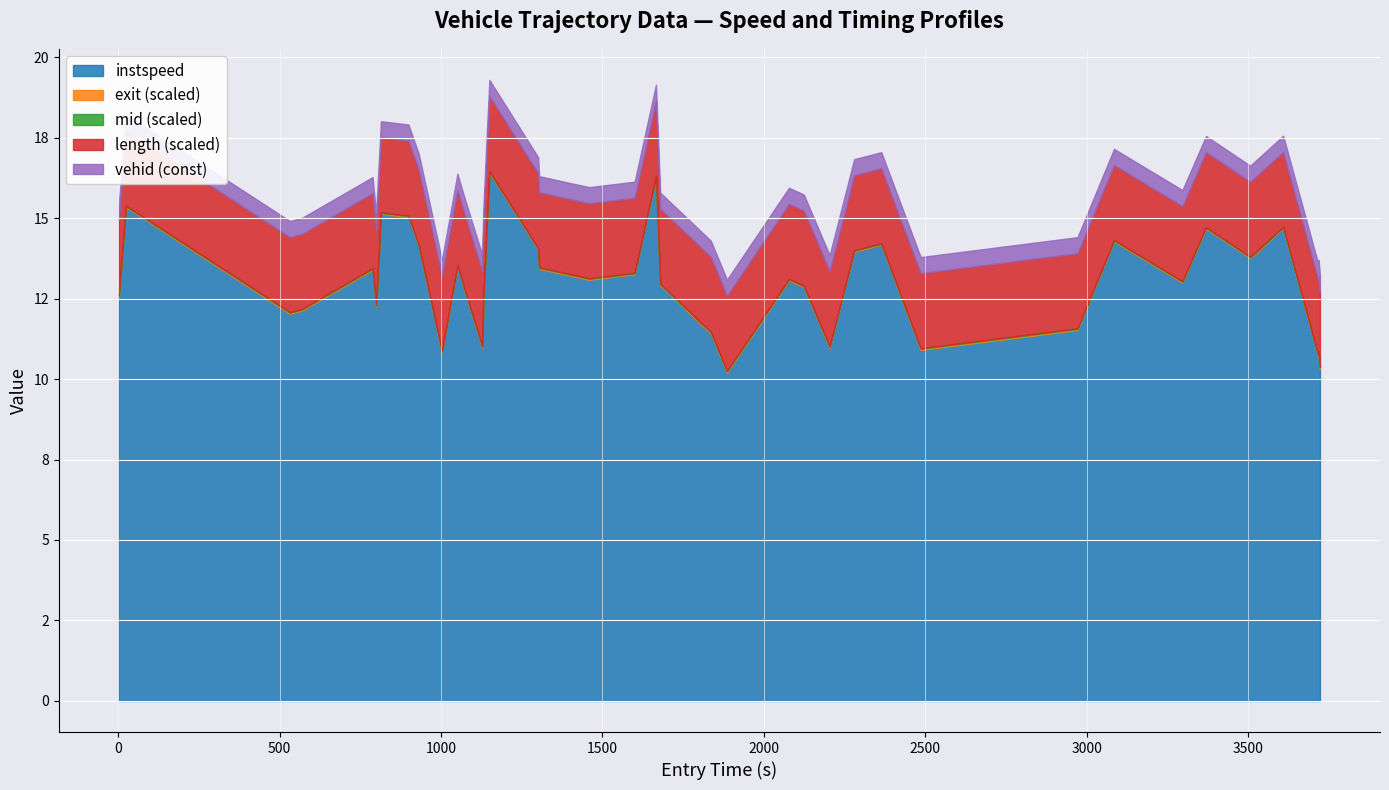

True or false: exit_time has a value of 269.3 at 1131.0.

False